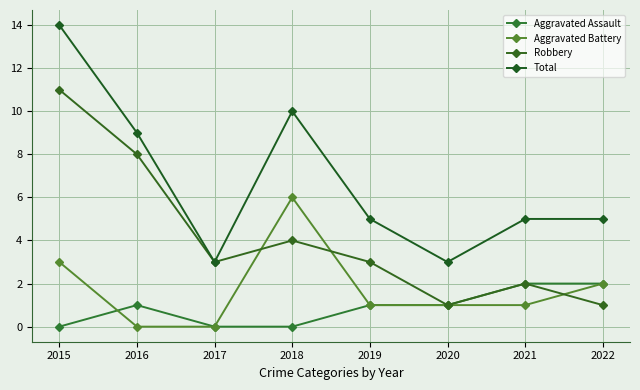

Which series has the widest spread of values?

Total